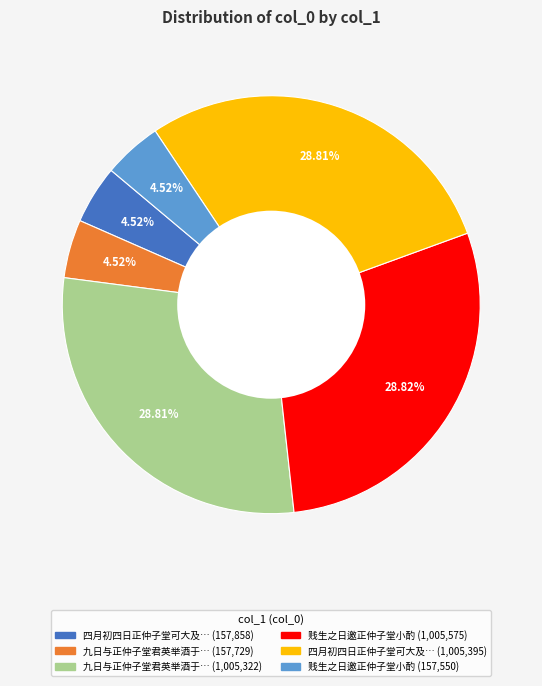

Is there any slice that represents more than half of the pie?

No